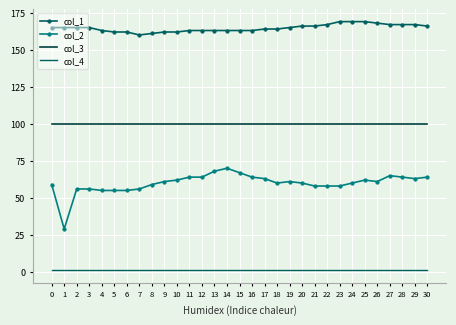

What is the maximum value shown in the chart?

169